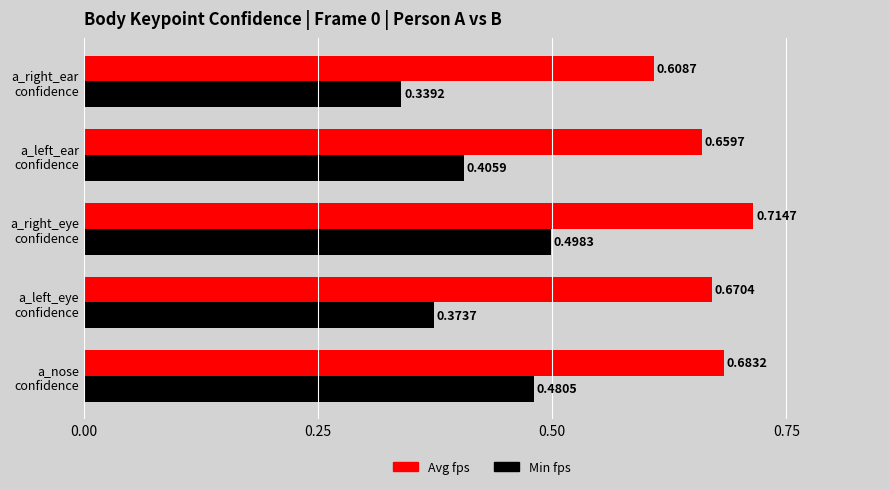

Which series has the largest range (max minus min)?

Min fps